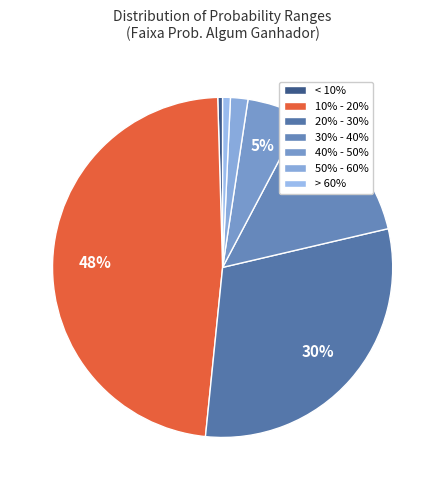

Approximately how many times larger is the value at 20% - 30% compared to 50% - 60%?

18.3